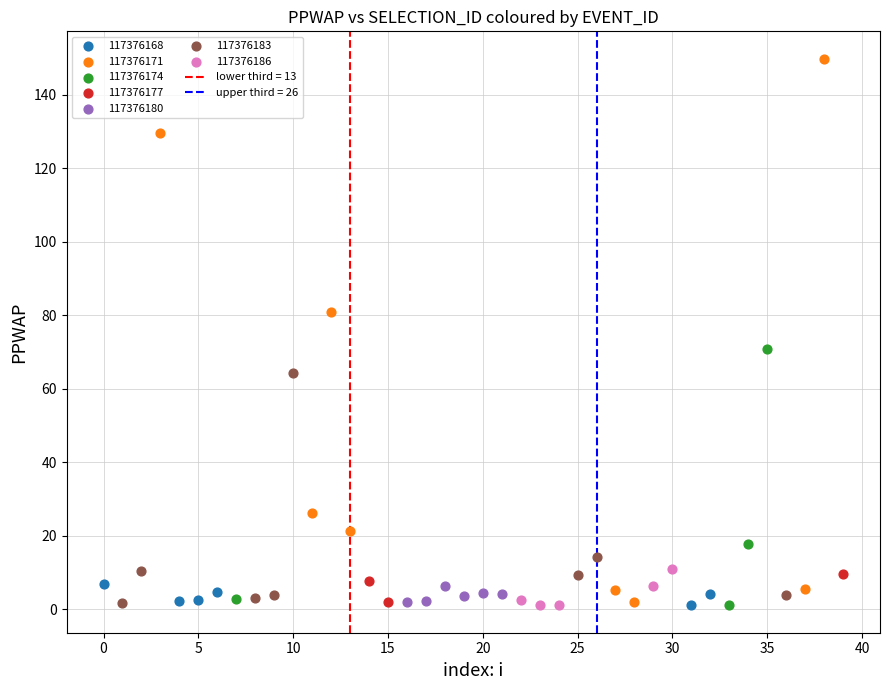

Which series has the widest spread of Y values?

117376171